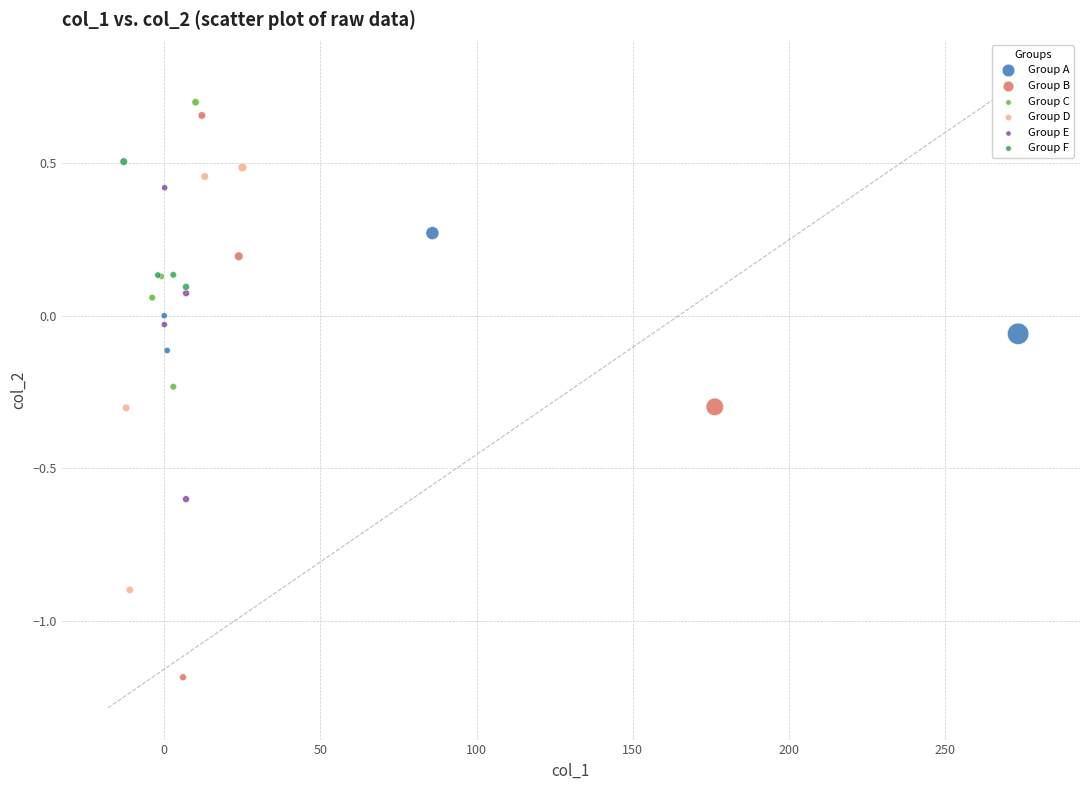

Which series reaches the maximum Y coordinate?

Group C